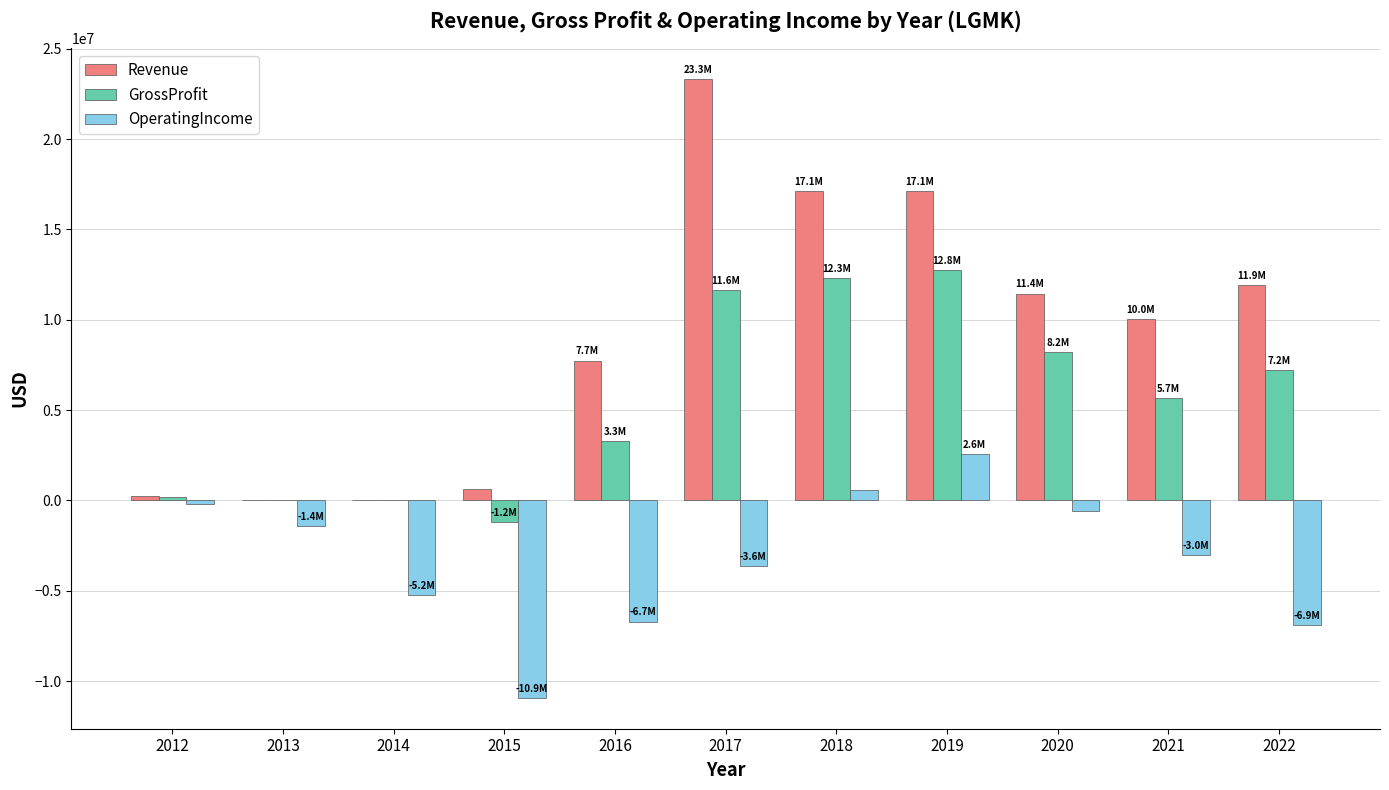

Which category has the highest value in the Revenue series?

2017